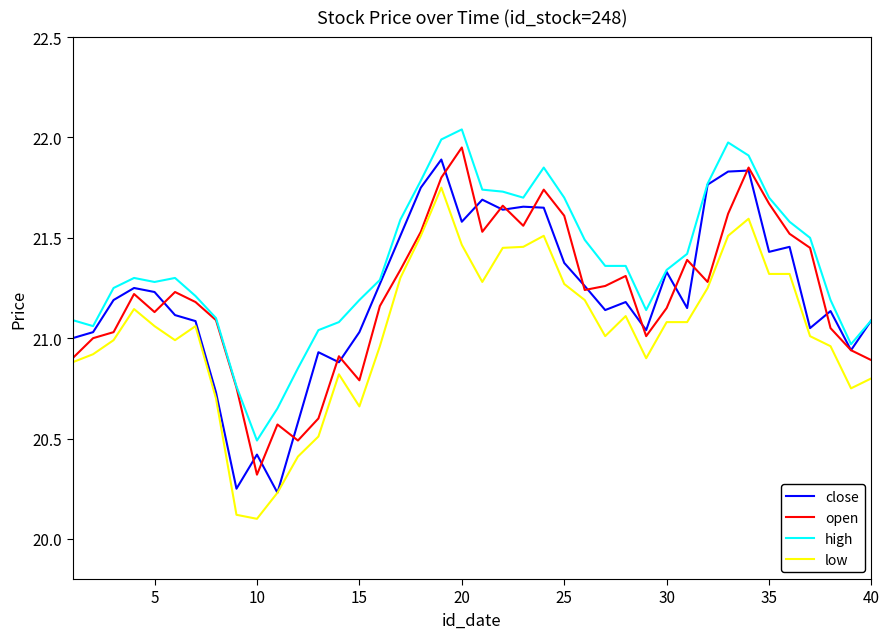

Which series has the largest total across all categories?

high